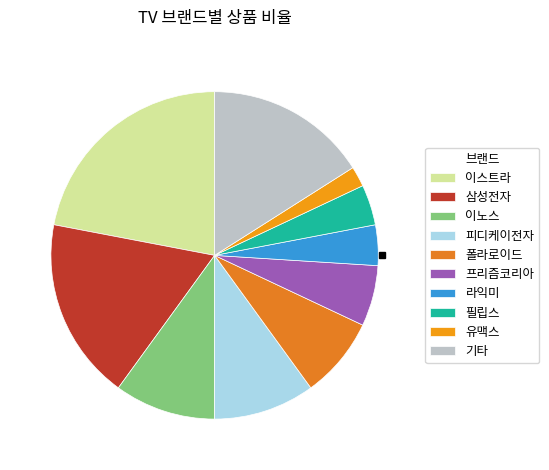

Count the number of slices in the pie.

10